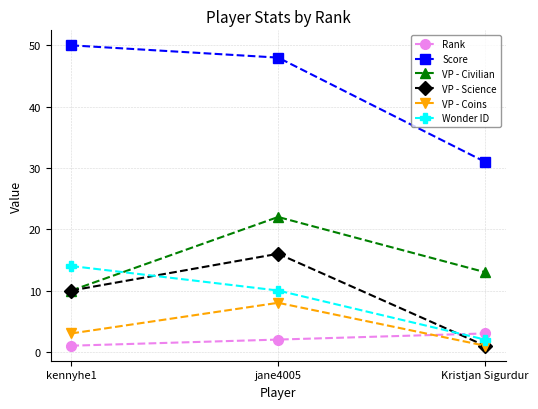

Reading left to right, transcribe all the data shown in this chart.

Rank: kennyhe1=1	jane4005=2	Kristjan Sigurdur=3
Score: kennyhe1=50	jane4005=48	Kristjan Sigurdur=31
VP - Civilian: kennyhe1=10	jane4005=22	Kristjan Sigurdur=13
VP - Science: kennyhe1=10	jane4005=16	Kristjan Sigurdur=1
VP - Coins: kennyhe1=3	jane4005=8	Kristjan Sigurdur=1
Wonder ID: kennyhe1=14	jane4005=10	Kristjan Sigurdur=2